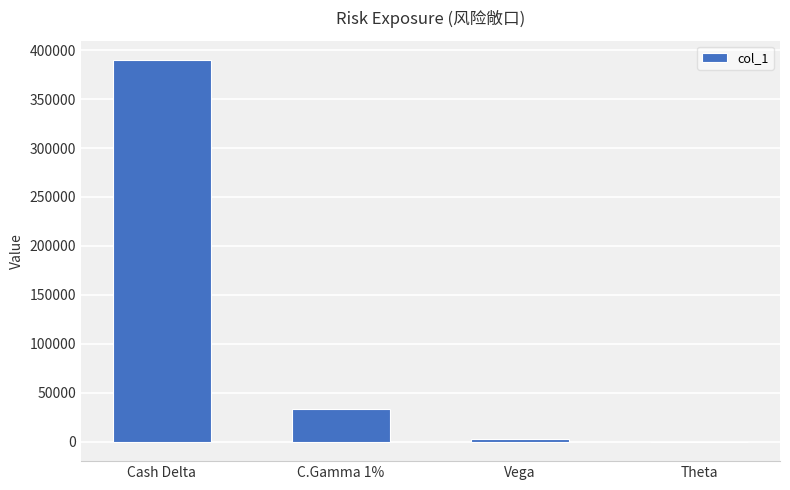

Is it true that the value at Cash Delta is 242159?

False